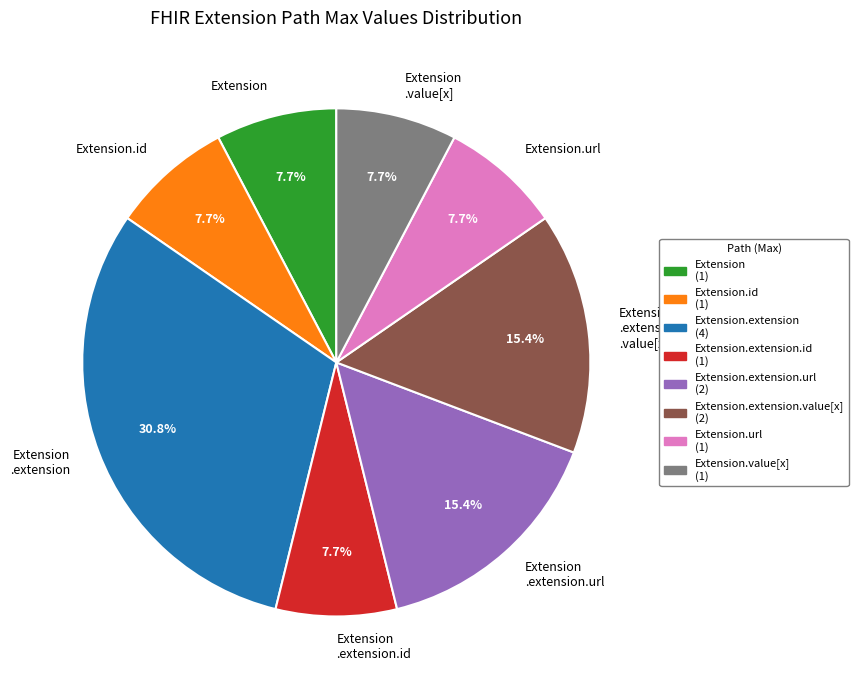

Is the sum of Extension.url and Extension .extension.url greater than half?

No